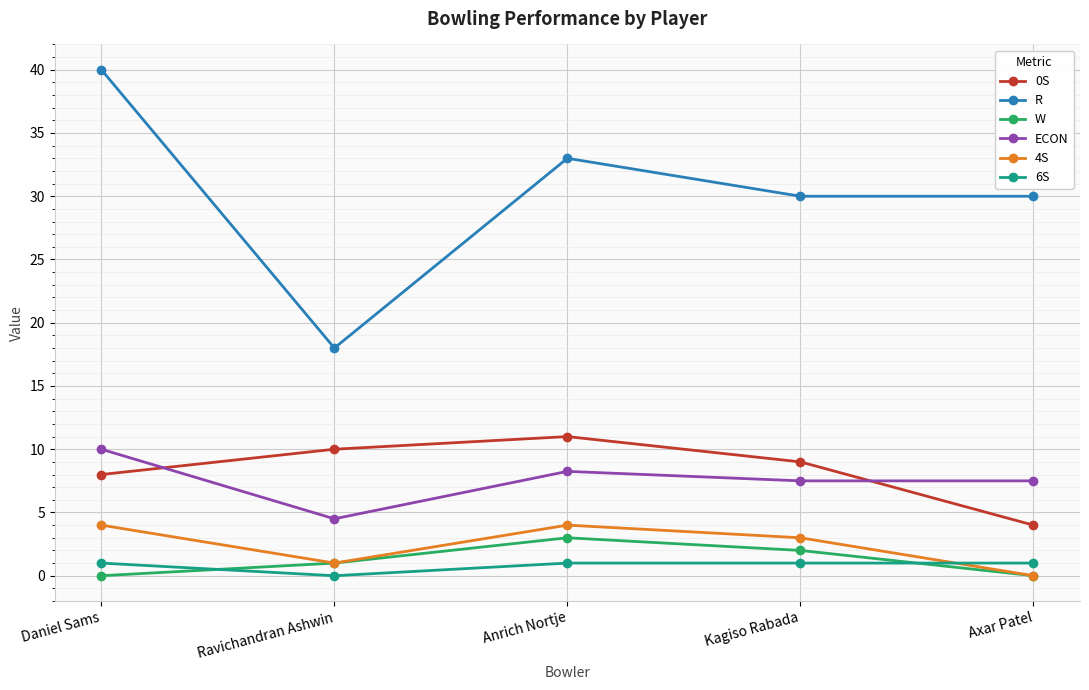

Which series has the largest total across all categories?

R